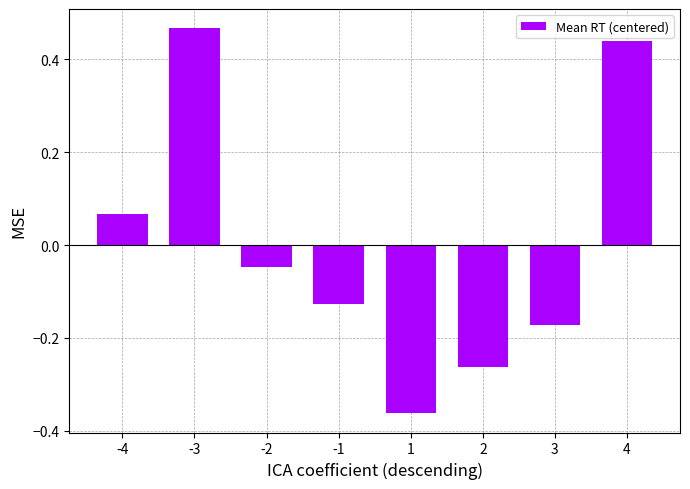

How many bars are there in total?

8